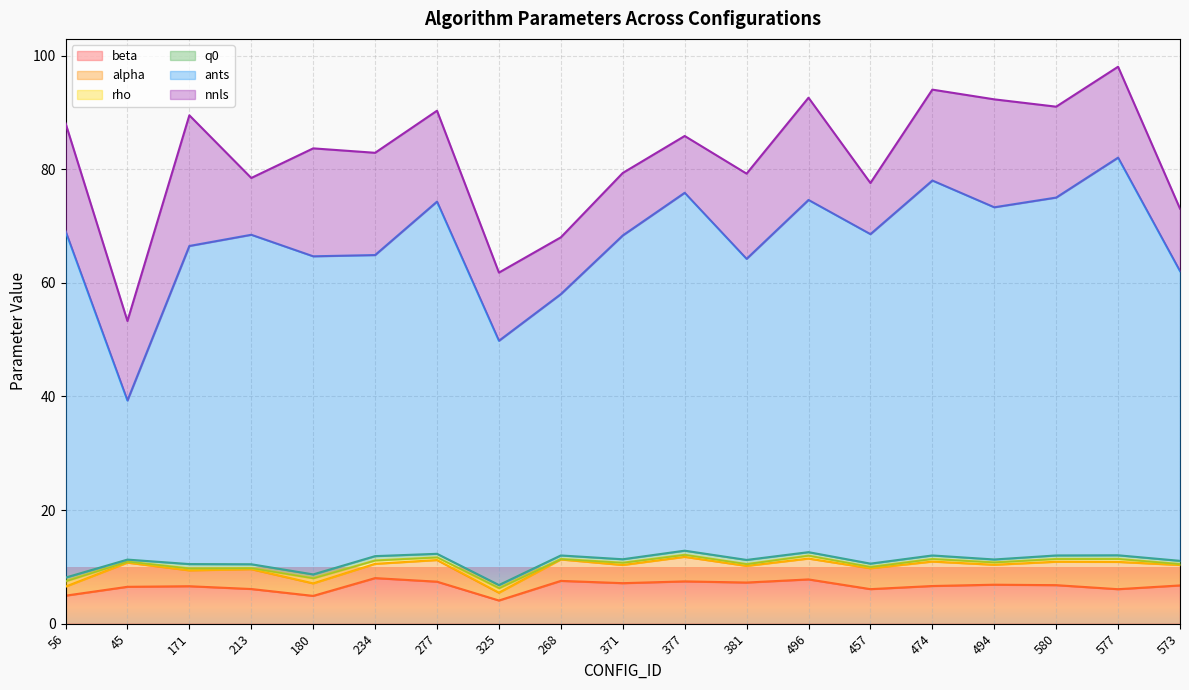

Reading right to left, extract all data points from this chart.

beta: 573=6.7	577=6.1	580=6.8	494=6.9	474=6.6	457=6.1	496=7.8	381=7.2	377=7.4	371=7.1	268=7.5	325=4.1	277=7.4	234=8.0	180=4.9	213=6.1	171=6.6	45=6.5	56=4.9
alpha: 573=3.6	577=4.8	580=4.1	494=3.5	474=4.3	457=3.7	496=3.7	381=2.9	377=4.3	371=3.2	268=3.8	325=1.4	277=3.8	234=2.5	180=2.2	213=3.5	171=2.8	45=4.2	56=1.6
rho: 573=0.2	577=0.5	580=0.5	494=0.4	474=0.5	457=0.2	496=0.5	381=0.3	377=0.4	371=0.4	268=0.1	325=0.8	277=0.5	234=0.6	180=0.9	213=0.2	171=0.3	45=0.2	56=1.0
q0: 573=0.6	577=0.6	580=0.6	494=0.5	474=0.6	457=0.6	496=0.6	381=0.7	377=0.7	371=0.6	268=0.6	325=0.6	277=0.6	234=0.8	180=0.7	213=0.7	171=0.8	45=0.3	56=0.6
ants: 573=51.0	577=70.0	580=63.0	494=62.0	474=66.0	457=58.0	496=62.0	381=53.0	377=63.0	371=57.0	268=46.0	325=43.0	277=62.0	234=53.0	180=56.0	213=58.0	171=56.0	45=28.0	56=61.0
nnls: 573=11.0	577=16.0	580=16.0	494=19.0	474=16.0	457=9.0	496=18.0	381=15.0	377=10.0	371=11.0	268=10.0	325=12.0	277=16.0	234=18.0	180=19.0	213=10.0	171=23.0	45=14.0	56=19.0